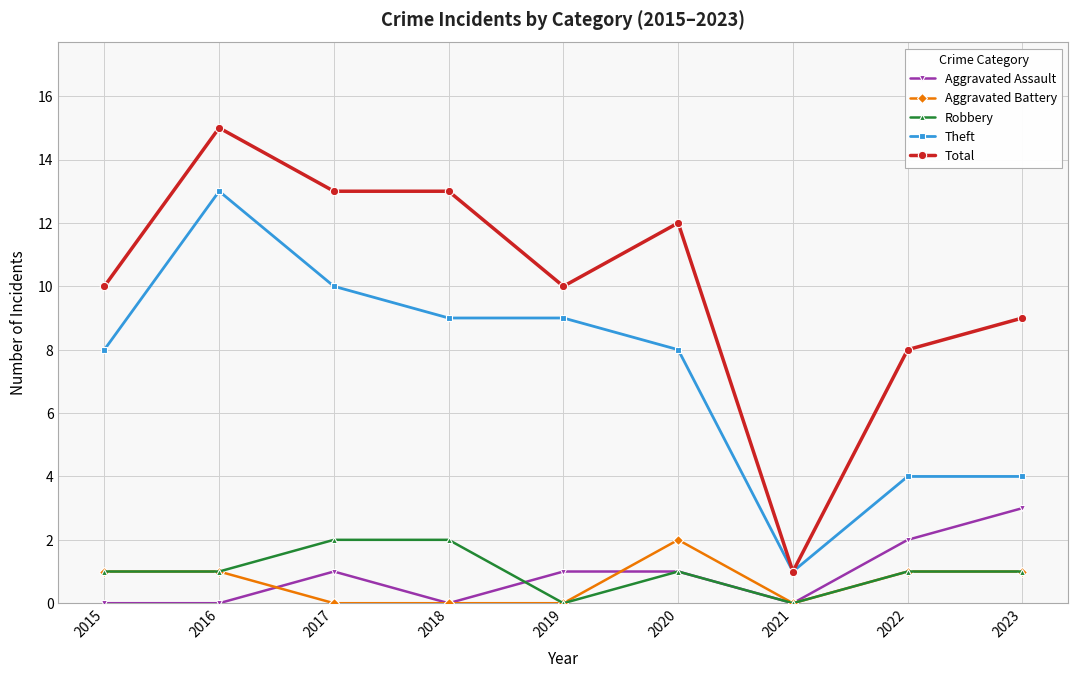

At which label does Total reach its peak?

2016